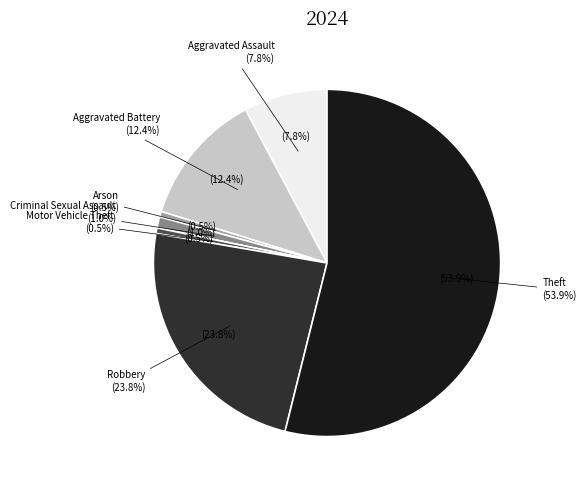

What percentage do Motor Vehicle Theft and Theft together represent?

54.4%